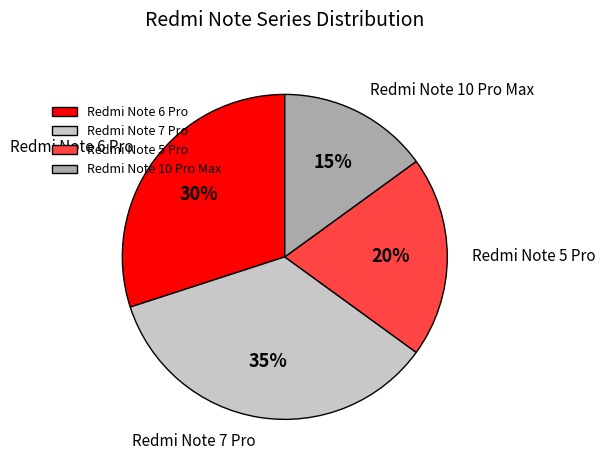

Is the sum of Redmi Note 10 Pro Max and Redmi Note 6 Pro greater than half?

No